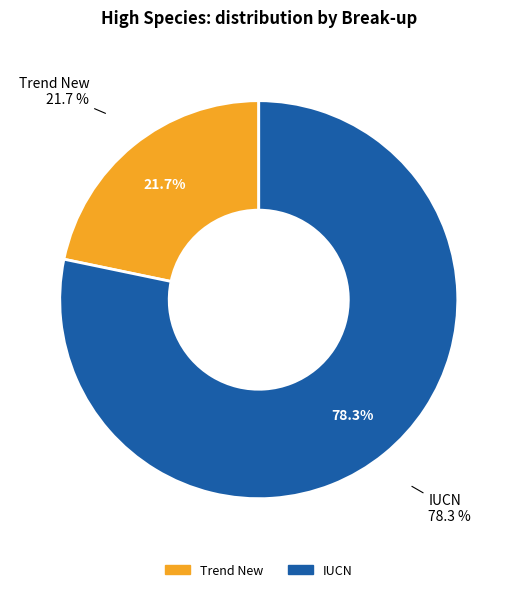

How many slices are in this pie chart?

2